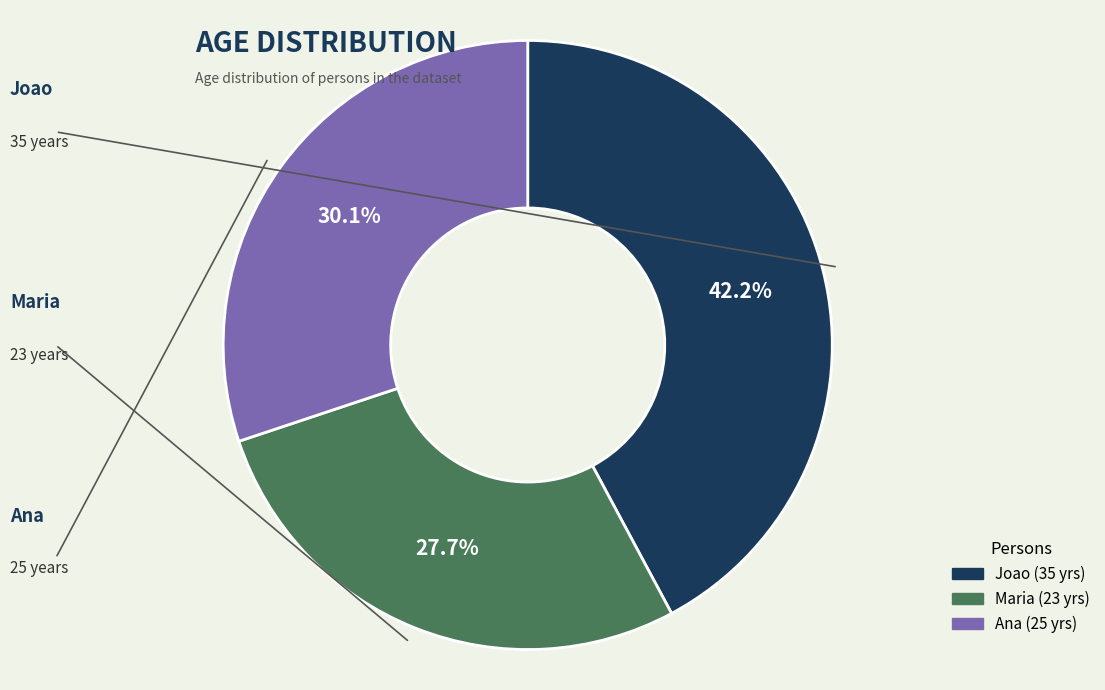

Between Joao and Maria, which is larger?

Joao